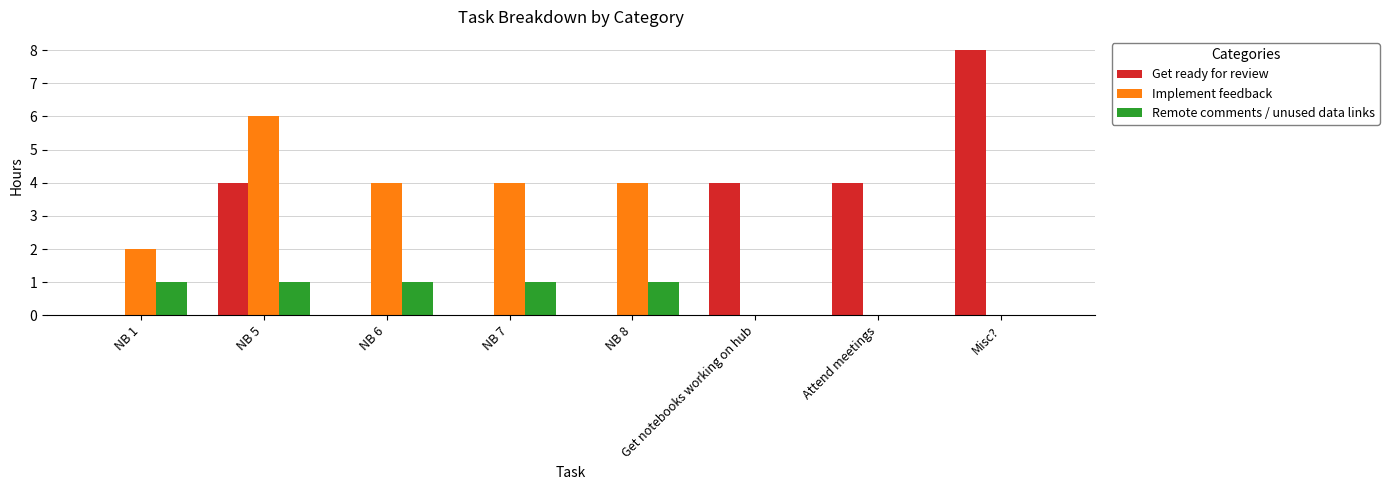

The Remote comments / unused data links series shows 0 at Attend meetings. True or false?

True